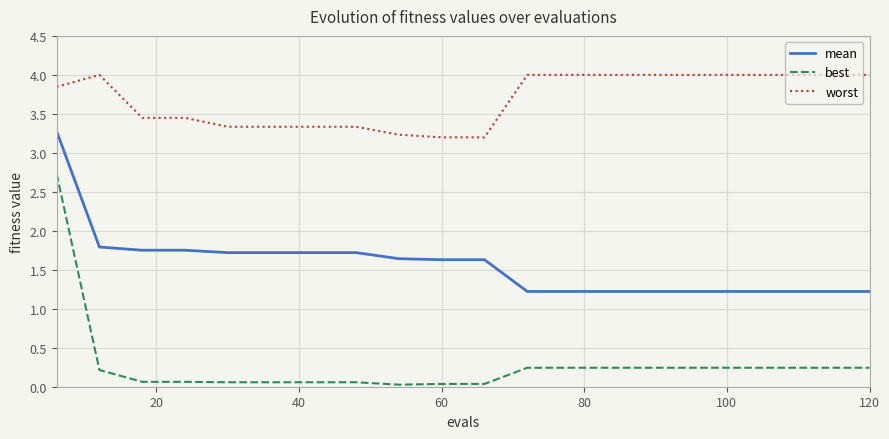

Which series has the widest spread of values?

best